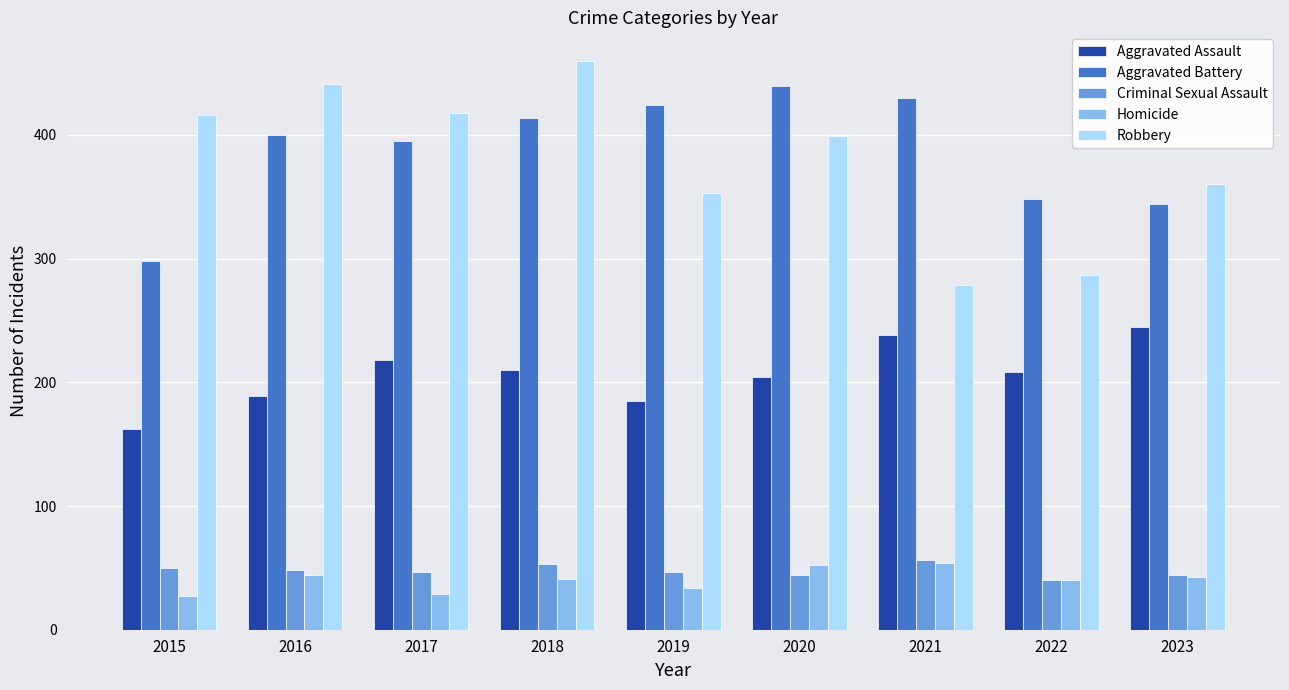

Is the value of Homicide at 2017 greater than the value of Aggravated Battery at 2023?

No